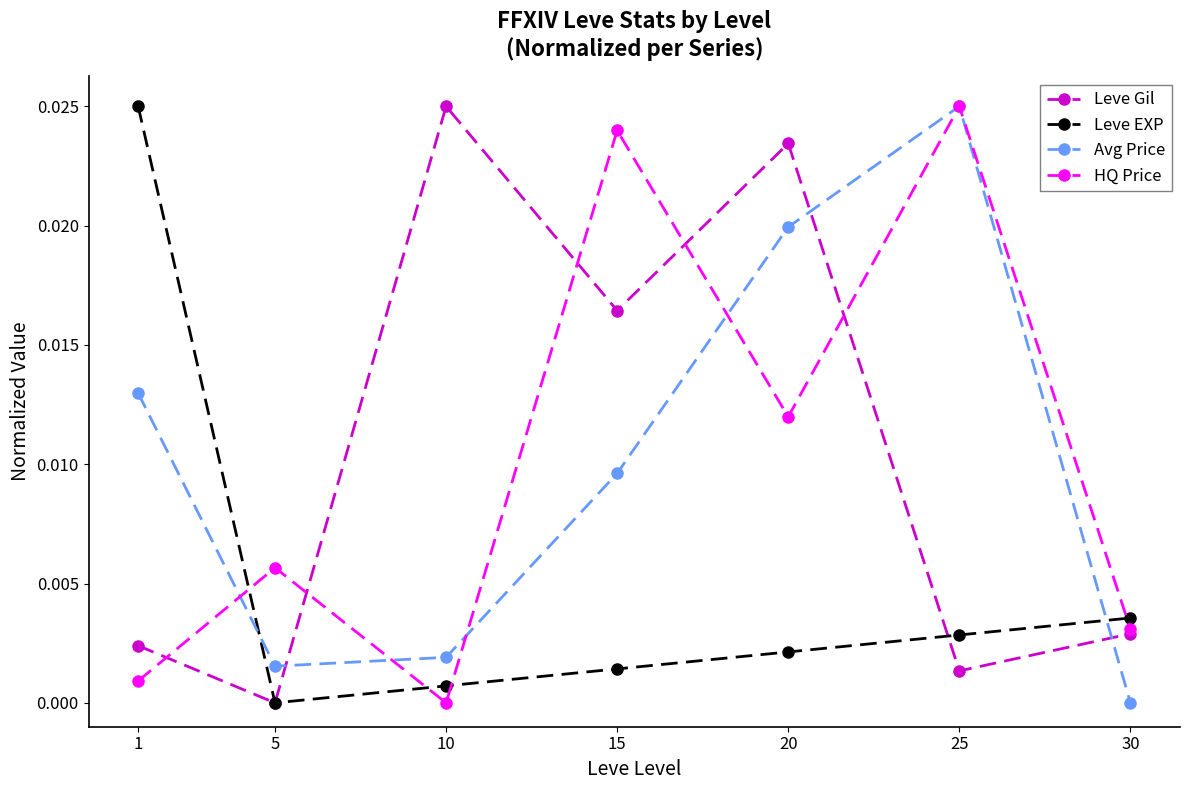

True or false: Leve Gil and Avg Price intersect in this chart.

True